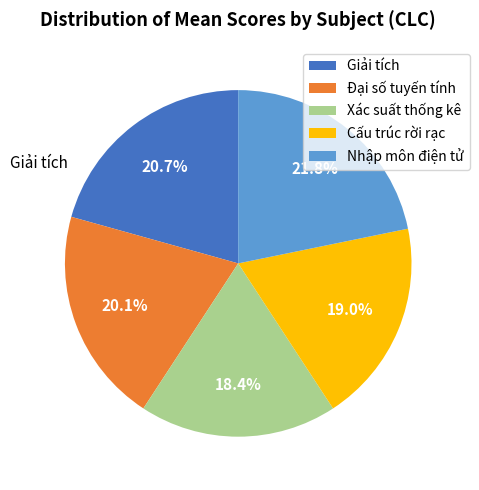

How many slices are in this pie chart?

5